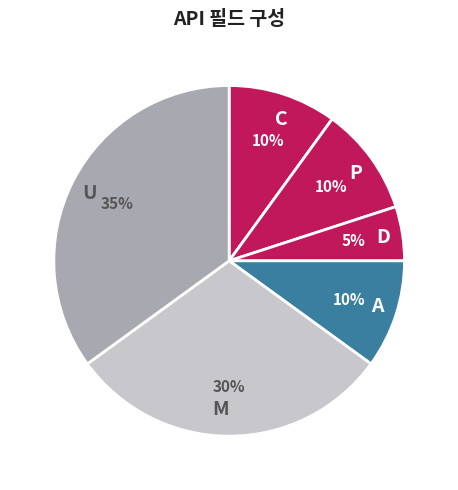

Which category has the biggest portion of the pie?

U